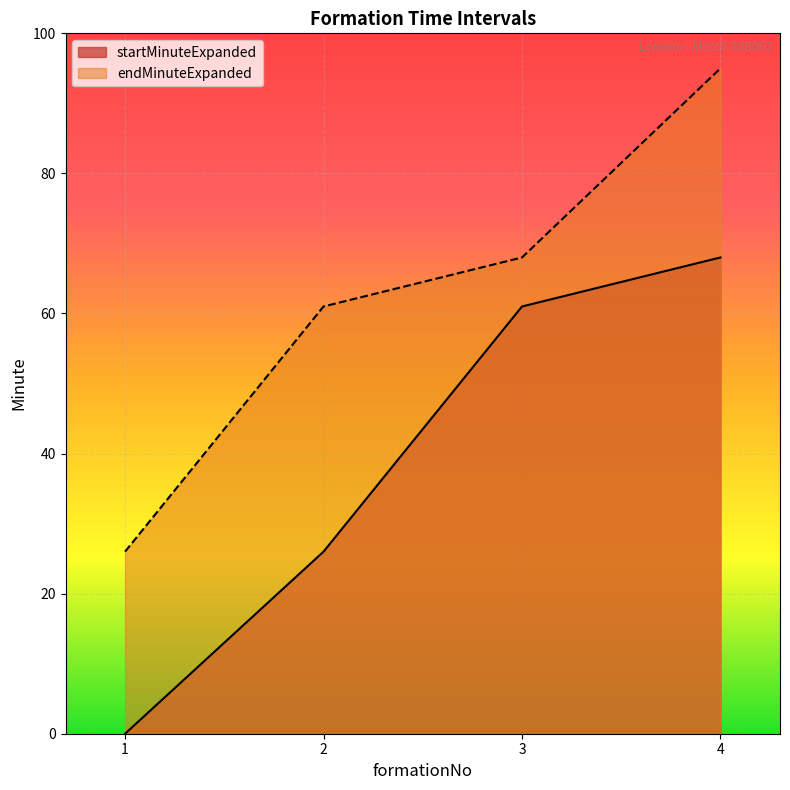

At 2, list the series in order from largest to smallest.

endMinuteExpanded, startMinuteExpanded